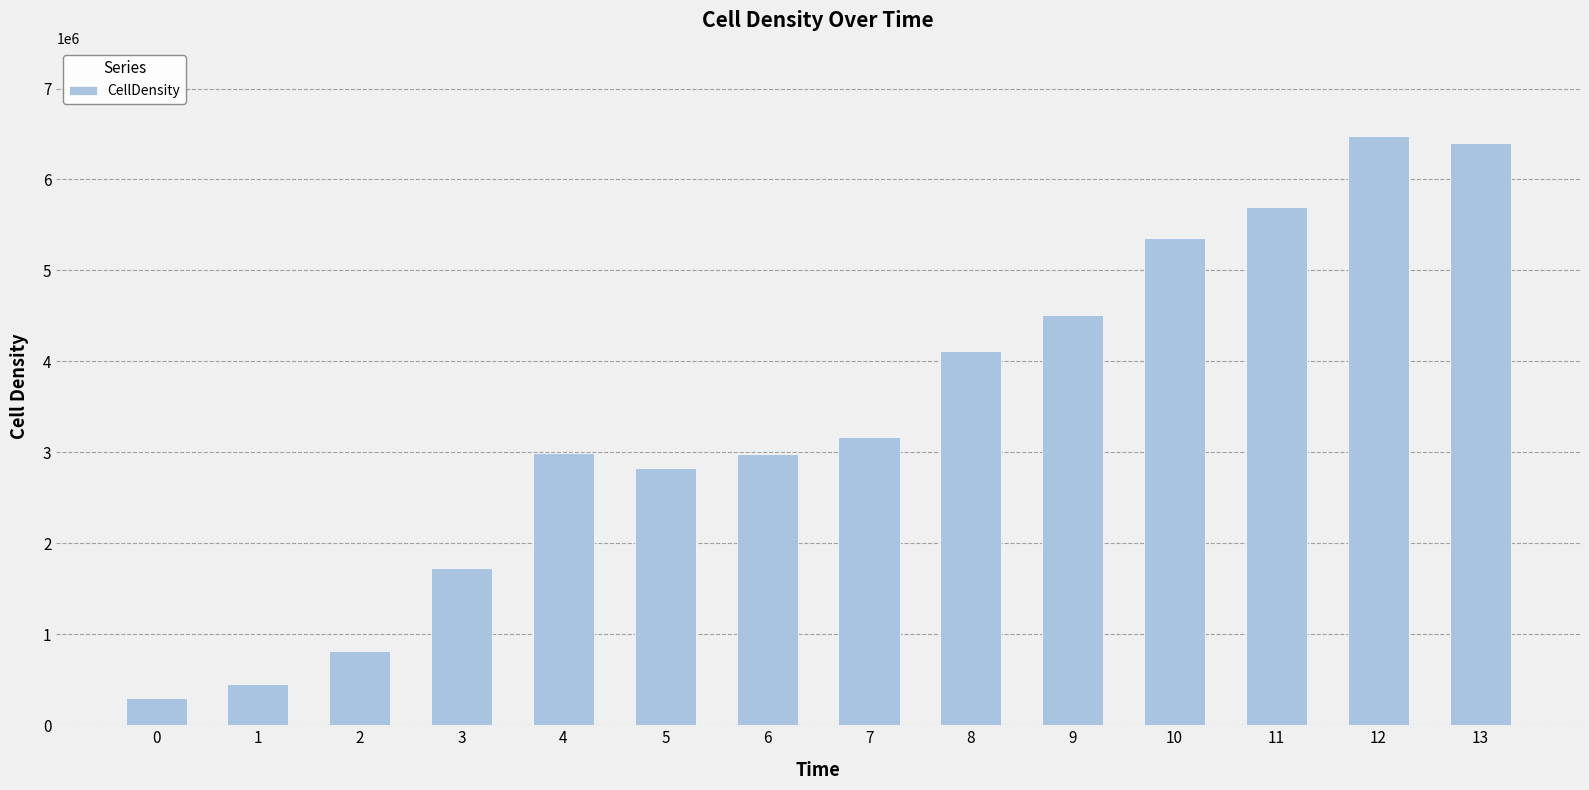

What is the value of the 7th bar from the left?

2984699.5